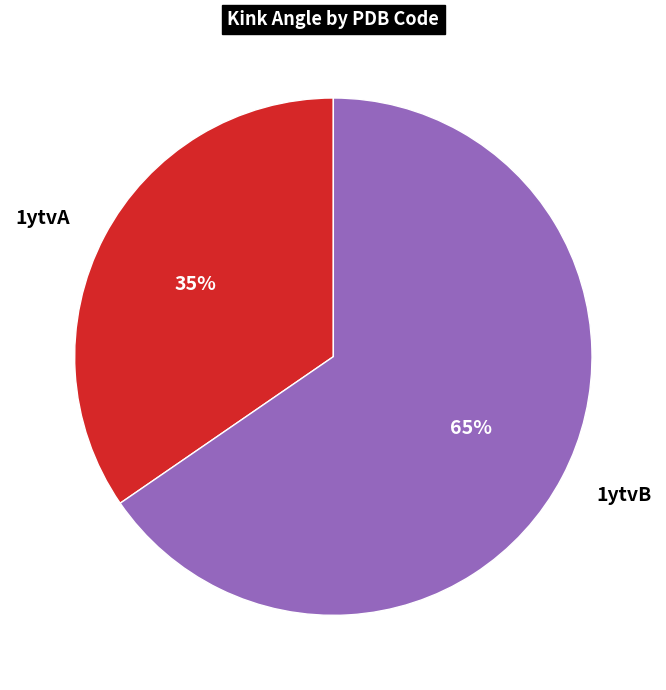

To the nearest percent, what is the average slice percentage?

50%